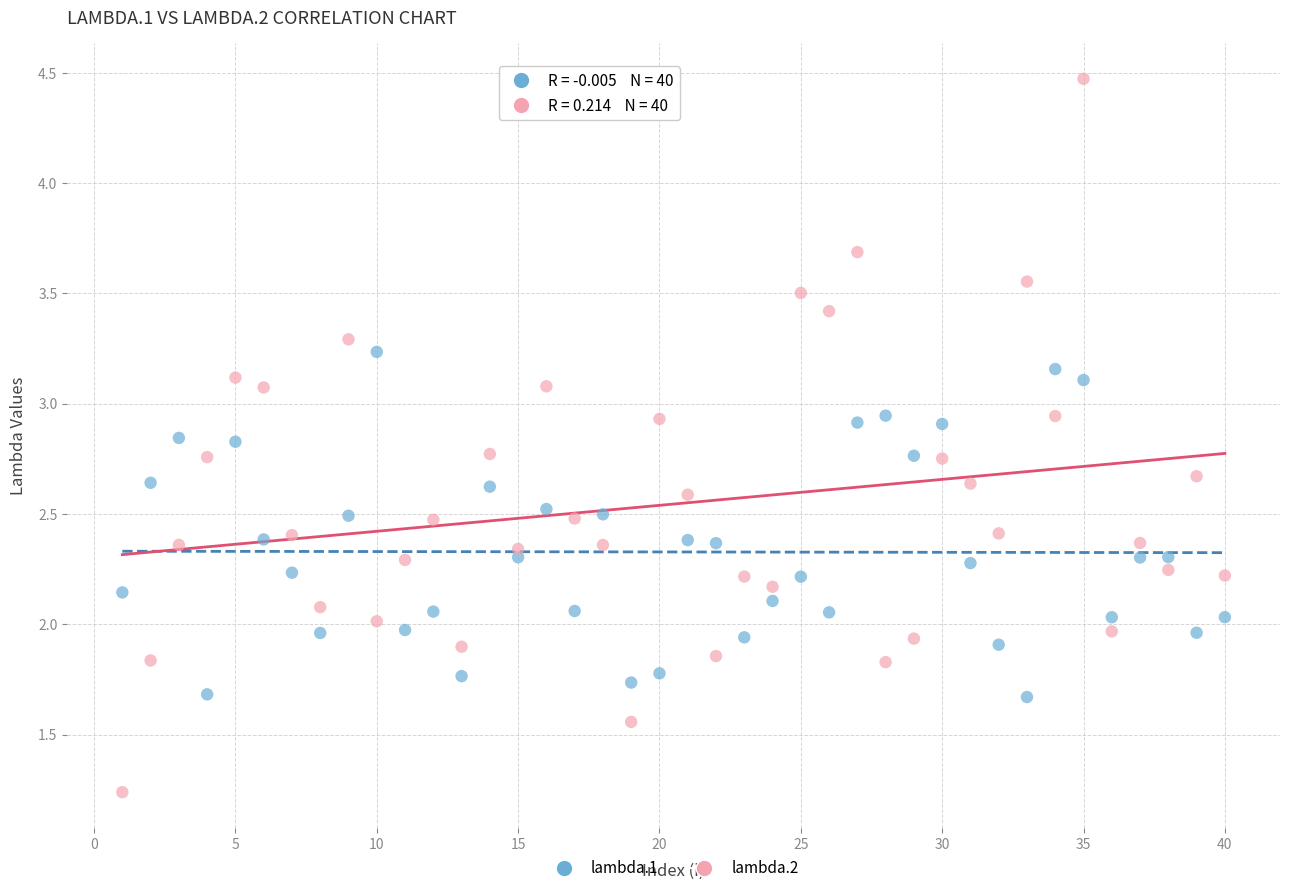

Which series reaches the minimum Y coordinate?

lambda.2